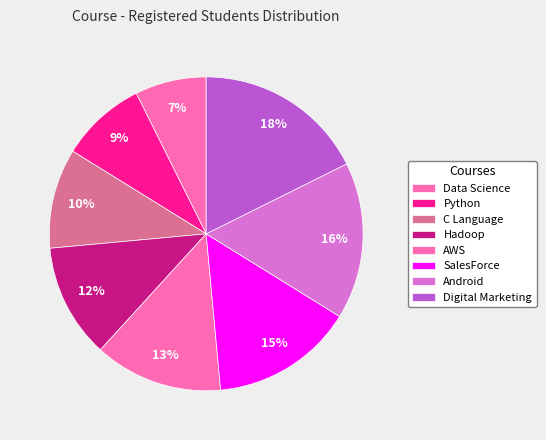

Is there any slice that represents more than half of the pie?

No